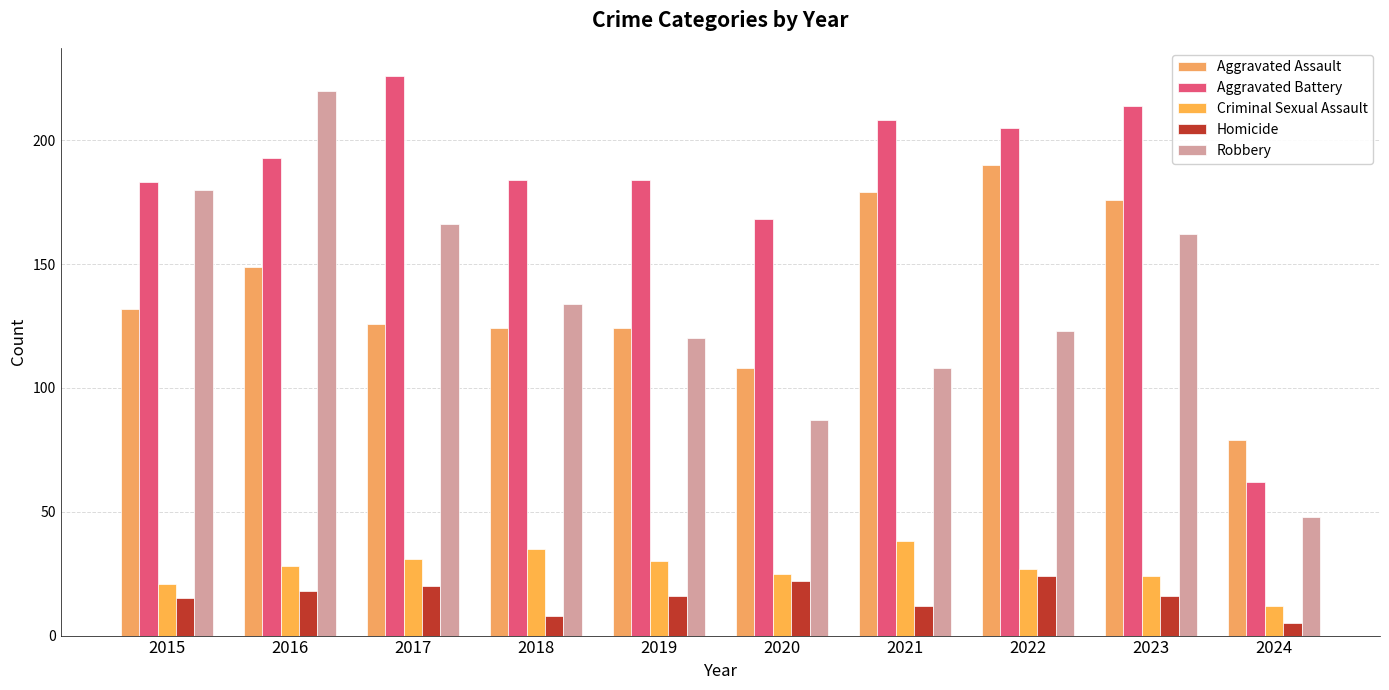

List the series in order of their peak value, lowest first.

Homicide, Criminal Sexual Assault, Aggravated Assault, Robbery, Aggravated Battery